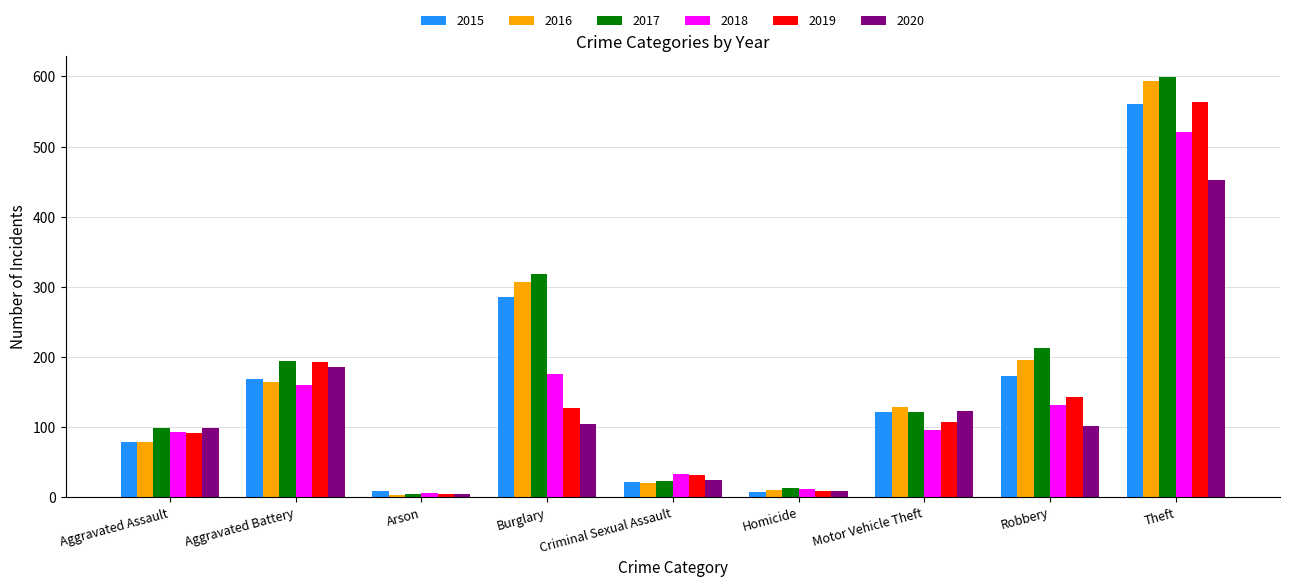

What position from the right is Aggravated Battery?

8